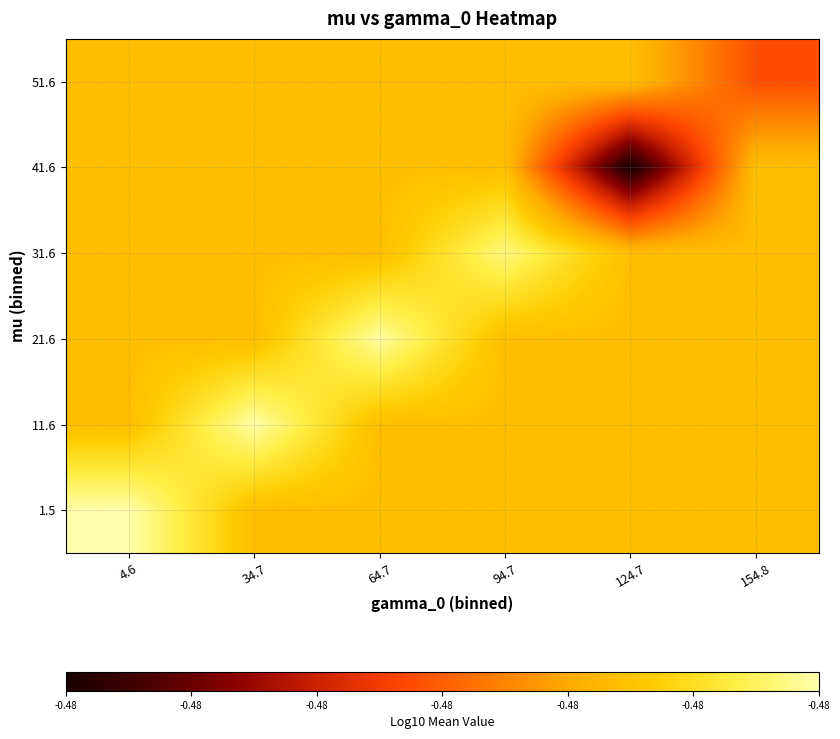

Reading right to left, what are all the values shown in this chart?

1.5: 154.8=-0.5	124.7=-0.5	94.7=-0.5	64.7=-0.5	34.7=-0.5	4.6=-0.5
11.6: 154.8=-0.5	124.7=-0.5	94.7=-0.5	64.7=-0.5	34.7=-0.5	4.6=-0.5
21.6: 154.8=-0.5	124.7=-0.5	94.7=-0.5	64.7=-0.5	34.7=-0.5	4.6=-0.5
31.6: 154.8=-0.5	124.7=-0.5	94.7=-0.5	64.7=-0.5	34.7=-0.5	4.6=-0.5
41.6: 154.8=-0.5	124.7=-0.5	94.7=-0.5	64.7=-0.5	34.7=-0.5	4.6=-0.5
51.6: 154.8=-0.5	124.7=-0.5	94.7=-0.5	64.7=-0.5	34.7=-0.5	4.6=-0.5